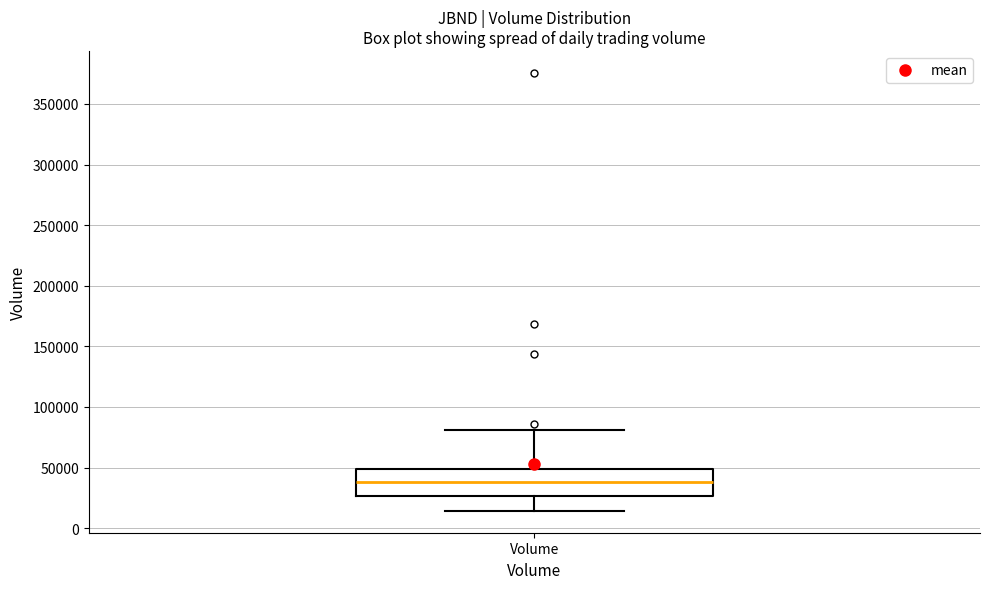

Transcribe this box plot: give where the median line is, the range the box spans, and where the two whiskers end, as read against the y-axis. The values are not printed on the chart, so give them approximately, as read against the axis.

median 40000, box 25000 to 50000, whiskers 15000 to 80000